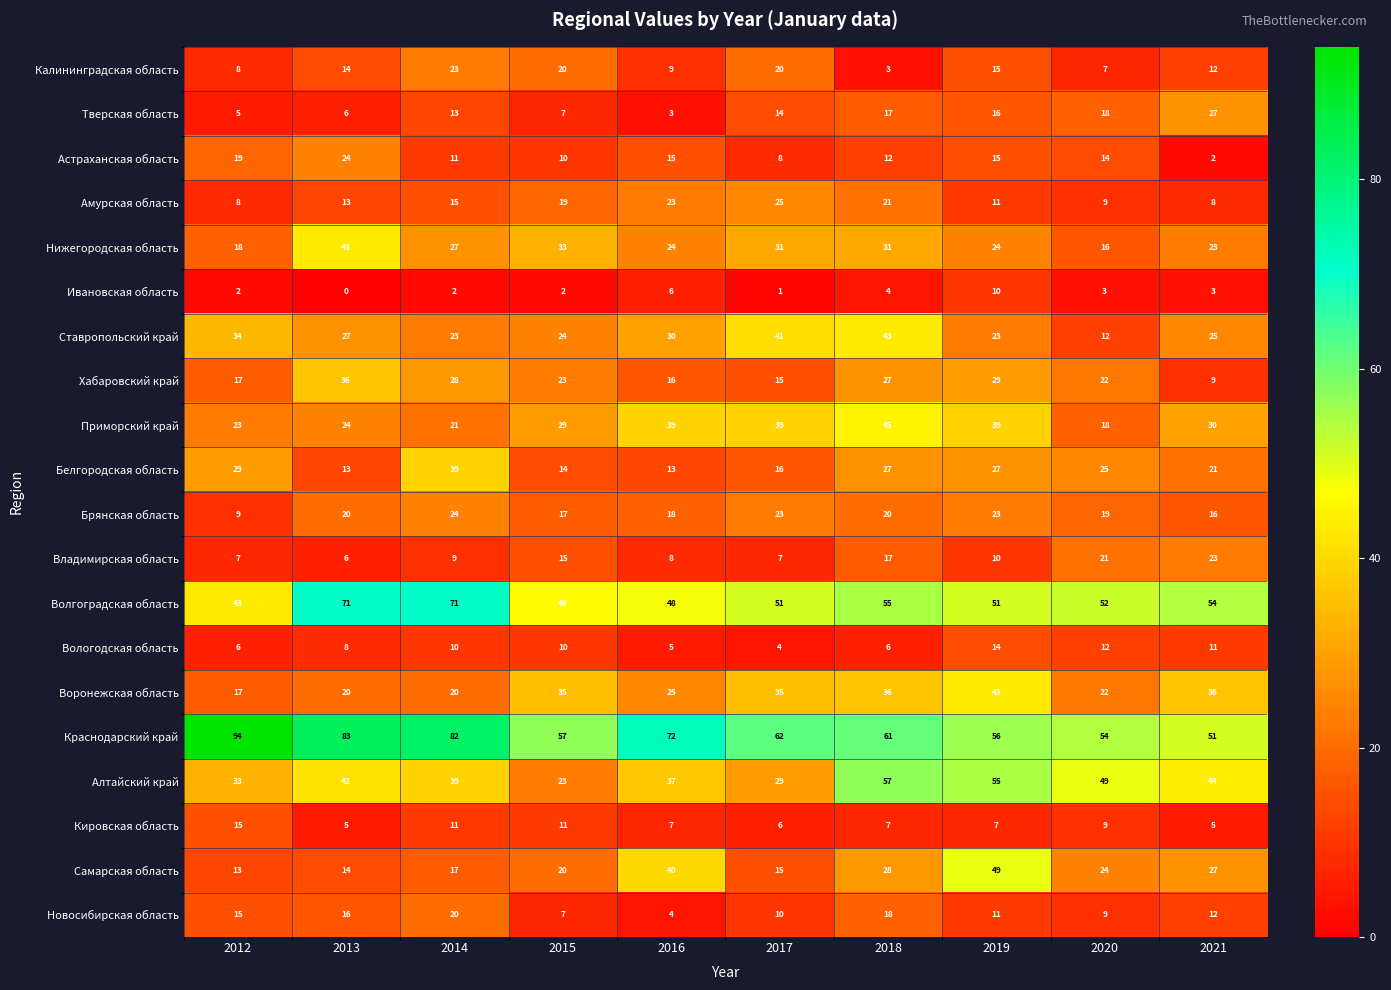

Rank the categories by Хабаровский край value from highest to lowest.

2013, 2019, 2014, 2018, 2015, 2020, 2012, 2016, 2017, 2021